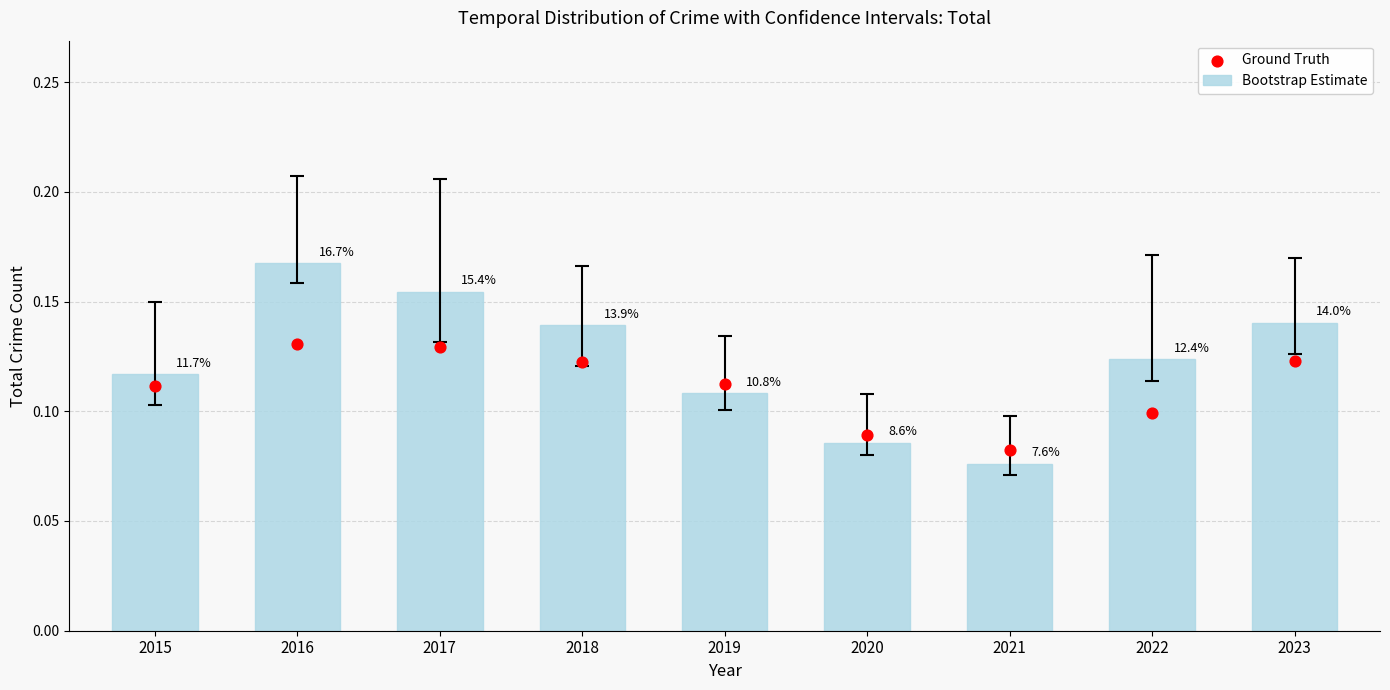

What are all the series names shown in the legend?

Bootstrap Estimate, Ground Truth